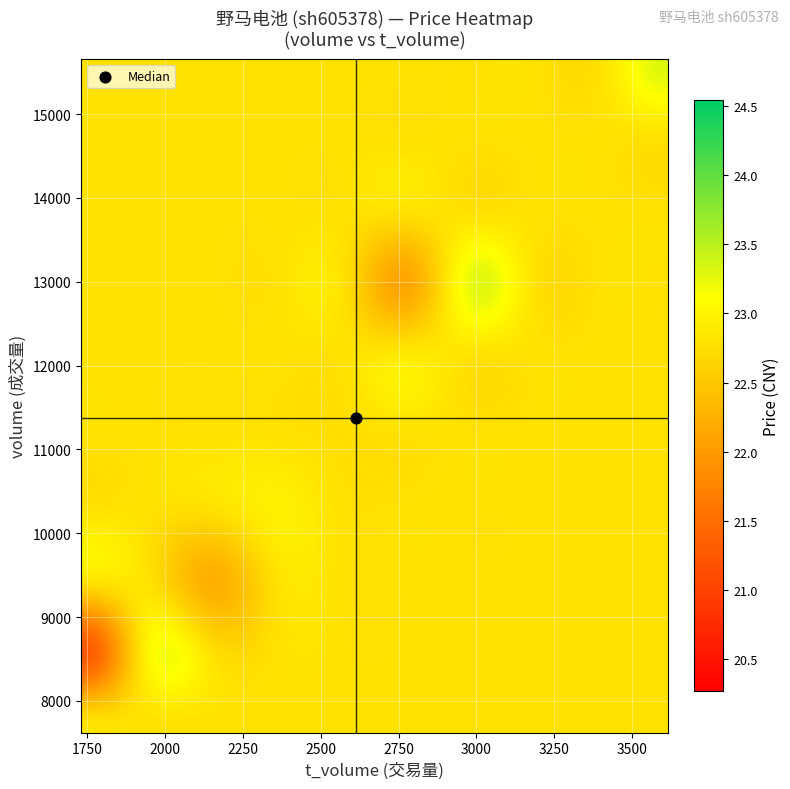

What is the average value of the price series?

22.8